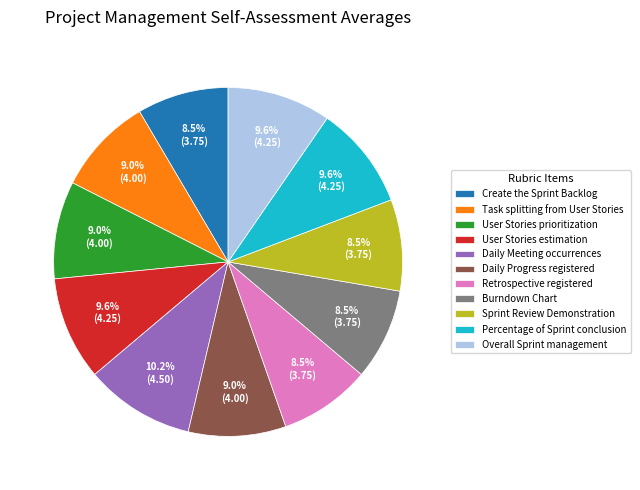

Count the number of slices in the pie.

11